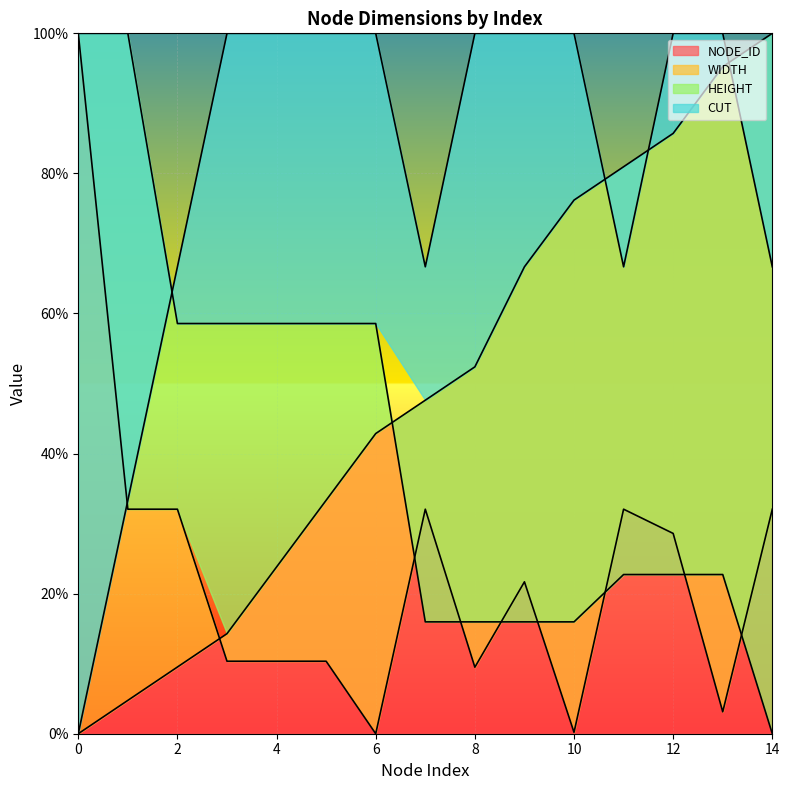

What is the difference between the second highest and minimum values in the HEIGHT series?

100.0